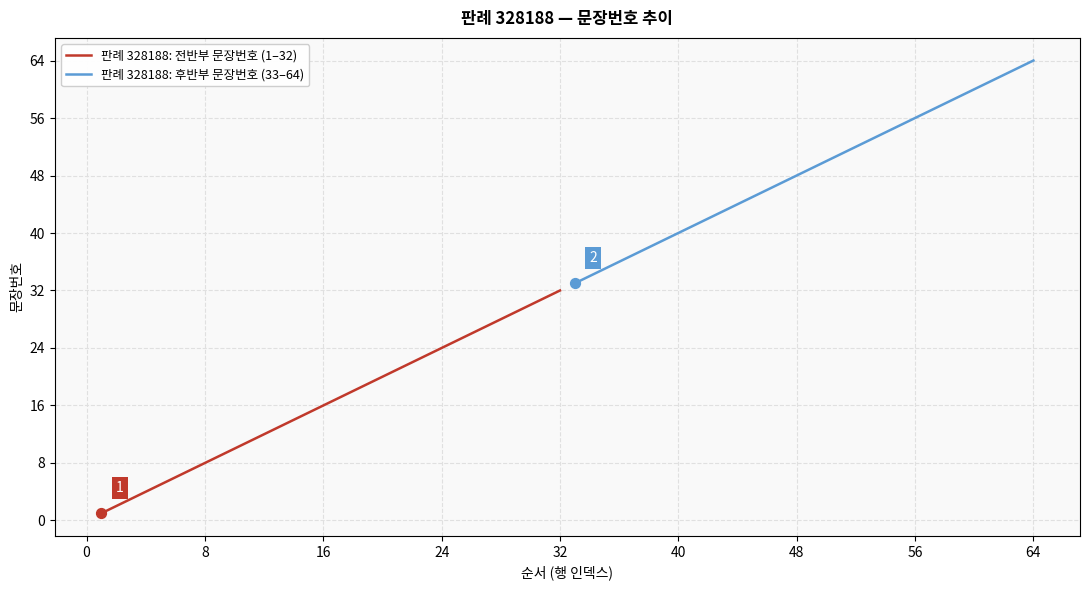

Which series has the largest total across all categories?

판례 328188: 후반부 문장번호 (33–64)